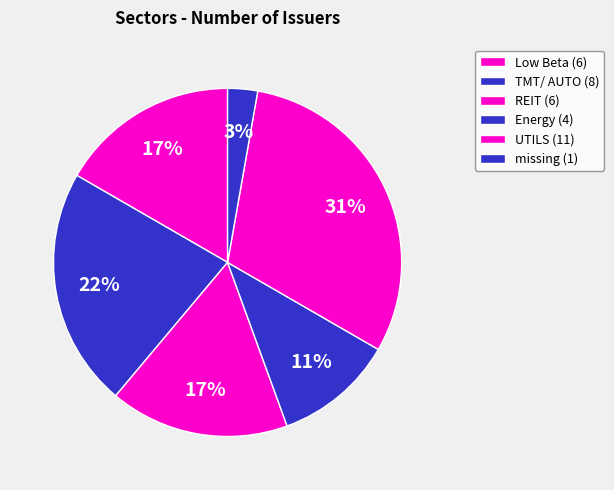

What is the change in value from REIT to UTILS?

+5